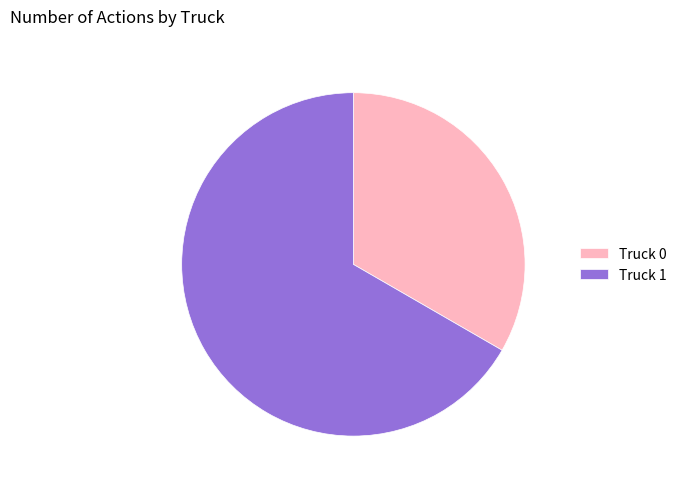

Rank the categories by value from lowest to highest.

Truck 0, Truck 1